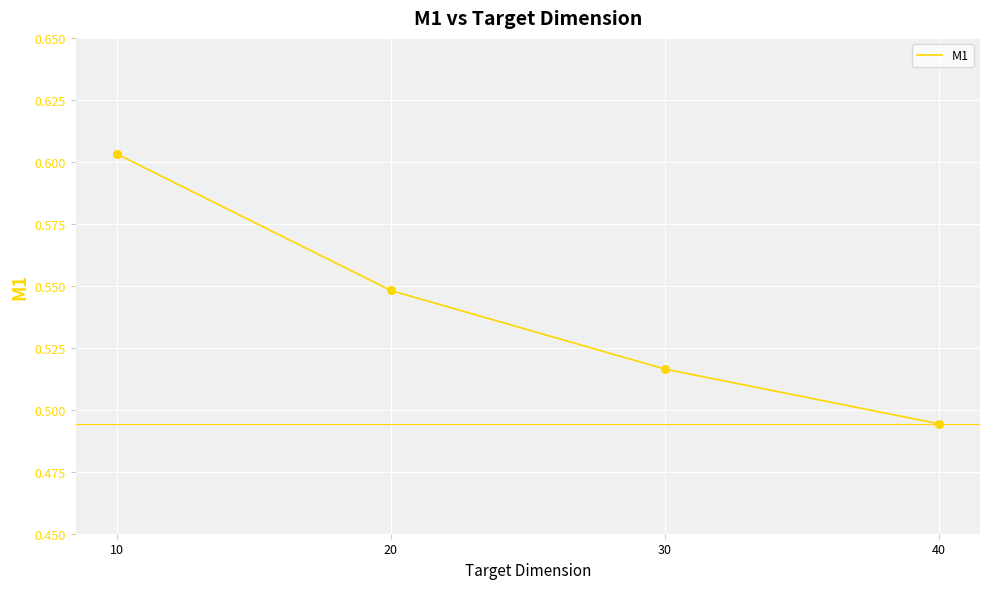

Between 10 and 30, which is larger?

10